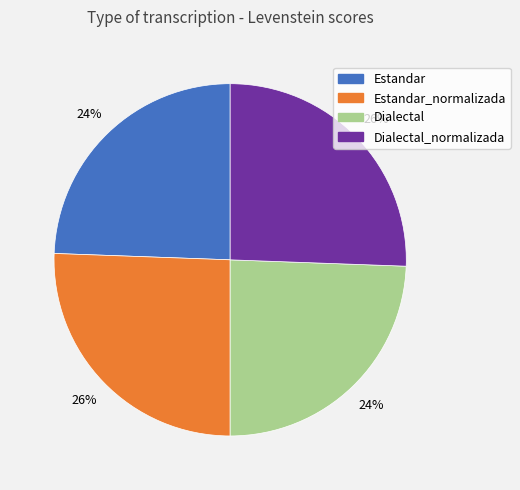

Is it true that Estandar is 24% of the pie?

True